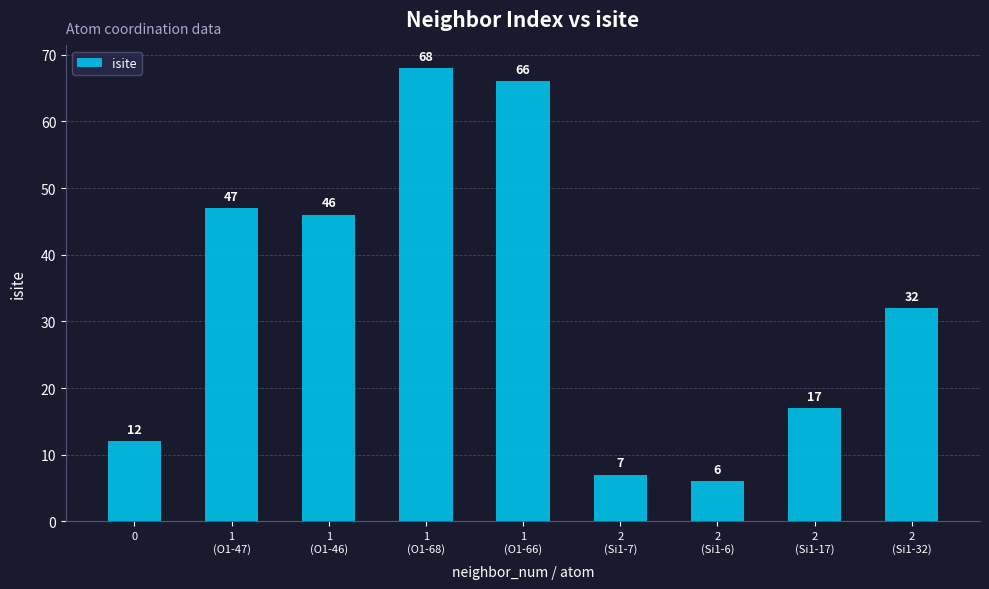

What is the label of the 9th bar from the left?

2
(Si1-32)